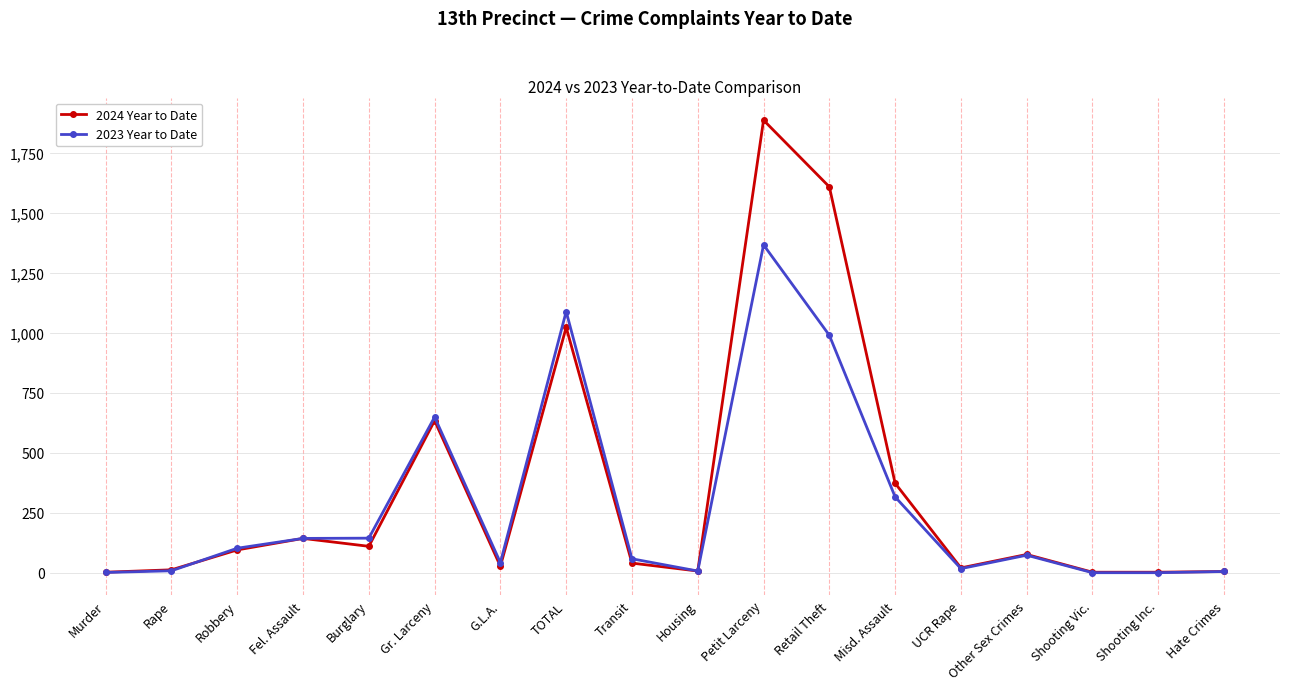

Between Robbery and Petit Larceny, which series saw the biggest shift?

2024 Year to Date